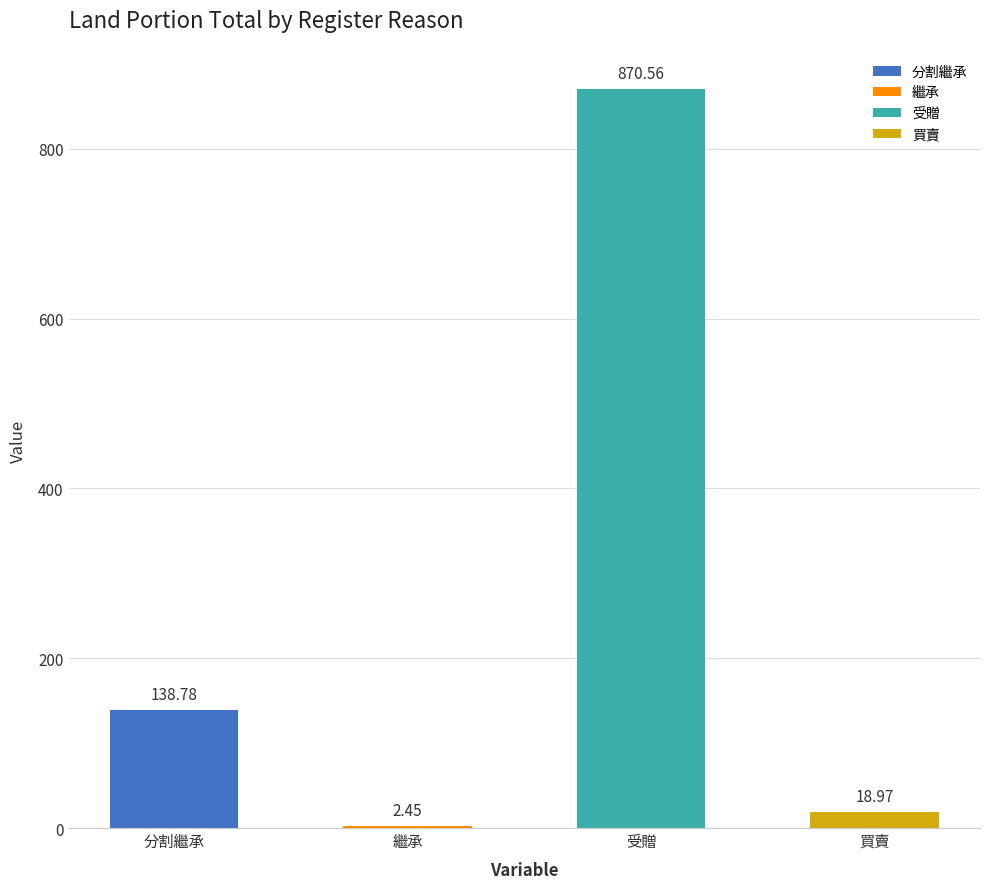

What is the sum of the values at 分割繼承 and 繼承?

141.2